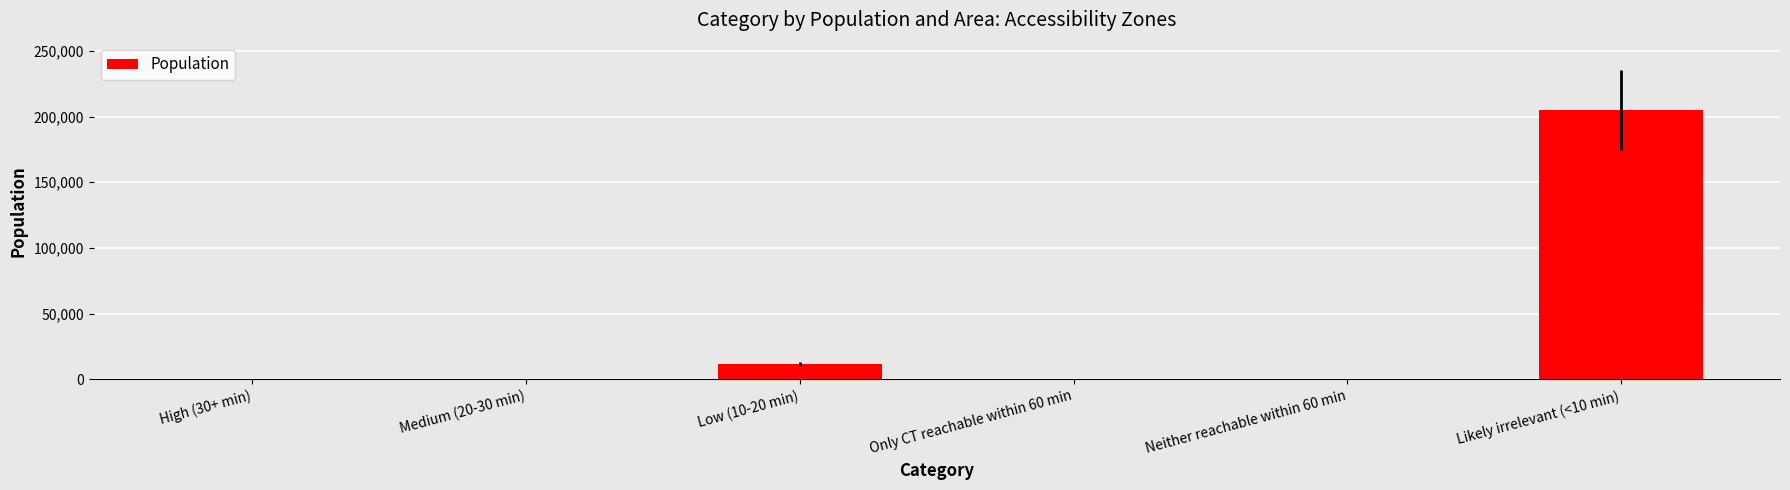

What is the sum of all values?

216644